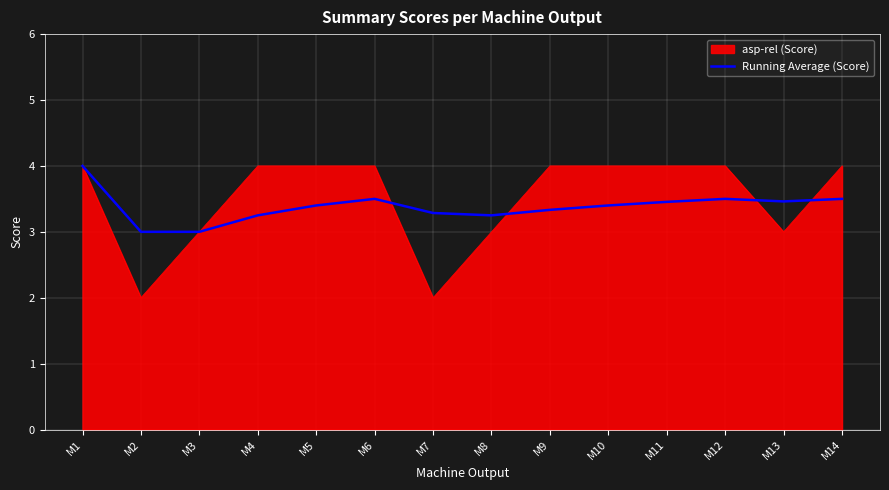

The Running Average (Score) series shows 3.3 at M7. True or false?

True